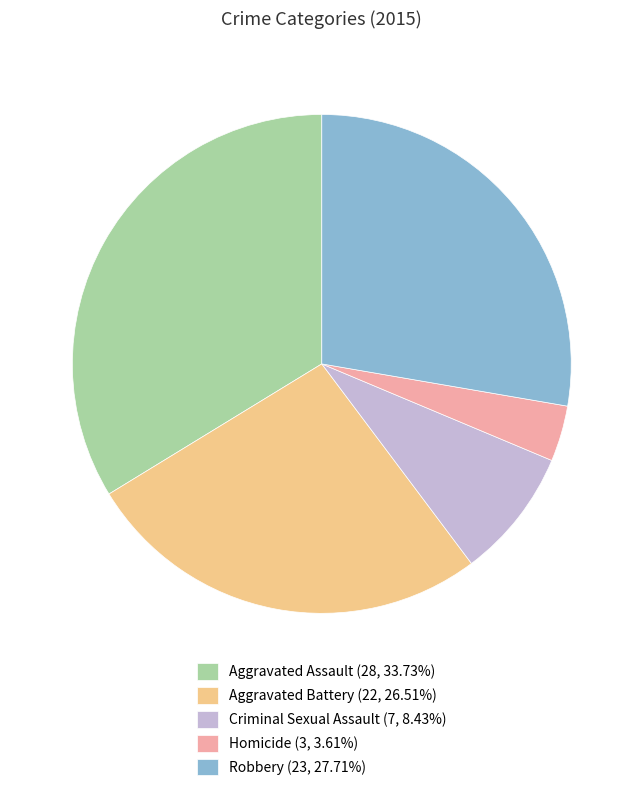

Rank the categories by value from lowest to highest.

Homicide, Criminal Sexual Assault, Aggravated Battery, Robbery, Aggravated Assault